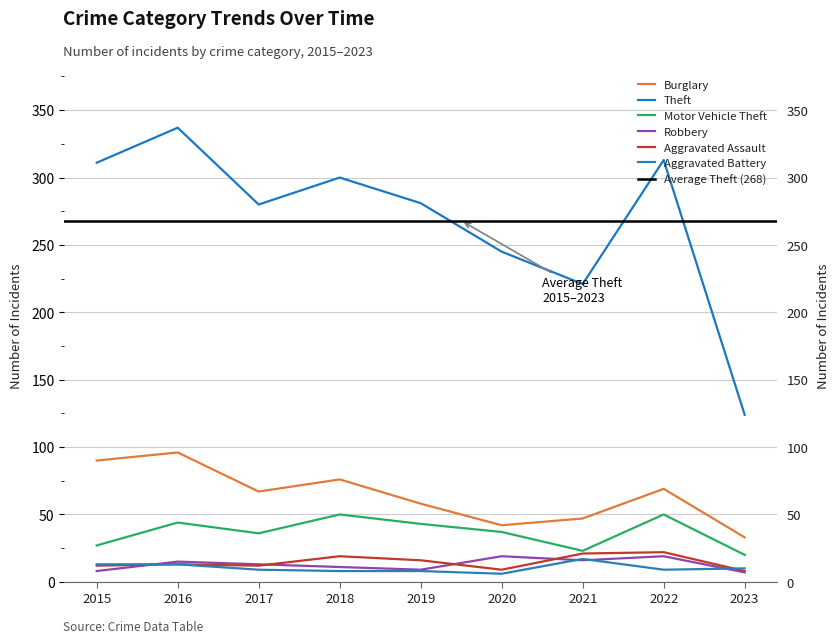

Which category has the lowest value in the Burglary series?

2023